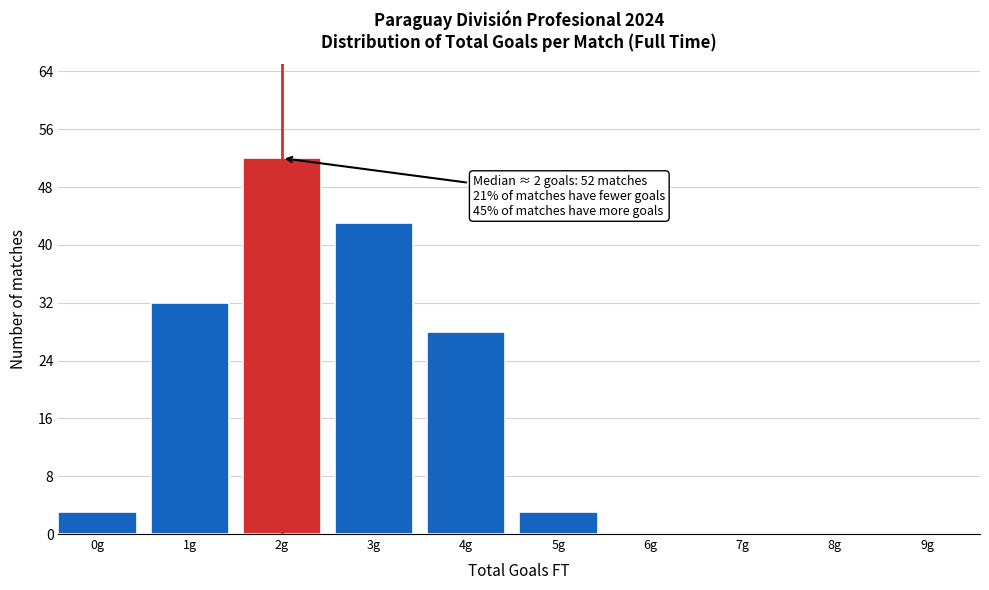

Reading left to right, list all the values displayed in this chart.

0g=3	1g=32	2g=52	3g=43	4g=28	5g=3	6g=0	7g=0	8g=0	9g=0